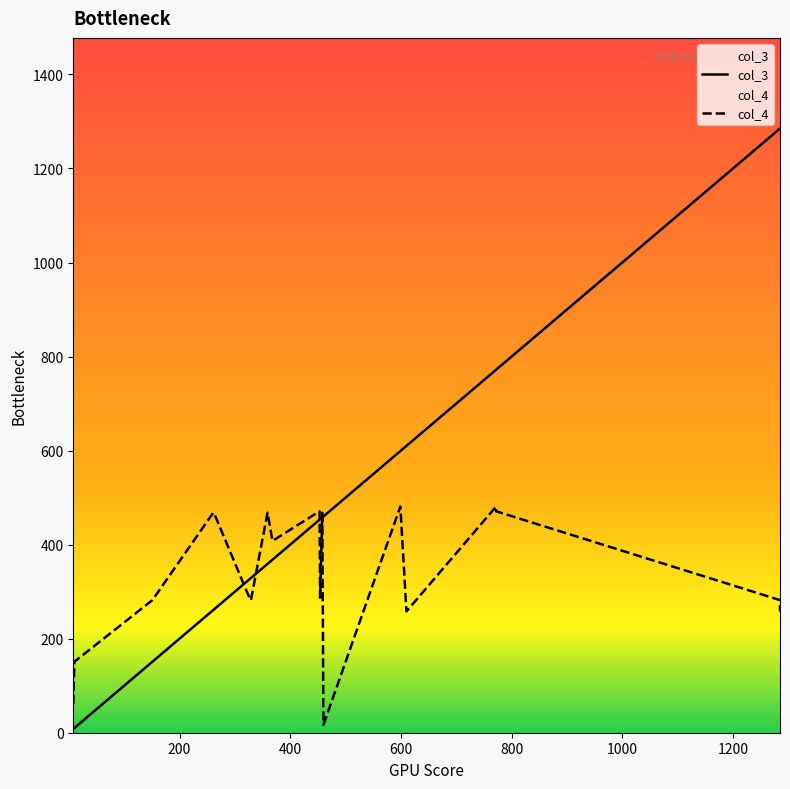

What is the difference between the maximum and minimum values in the col_4 series?

464